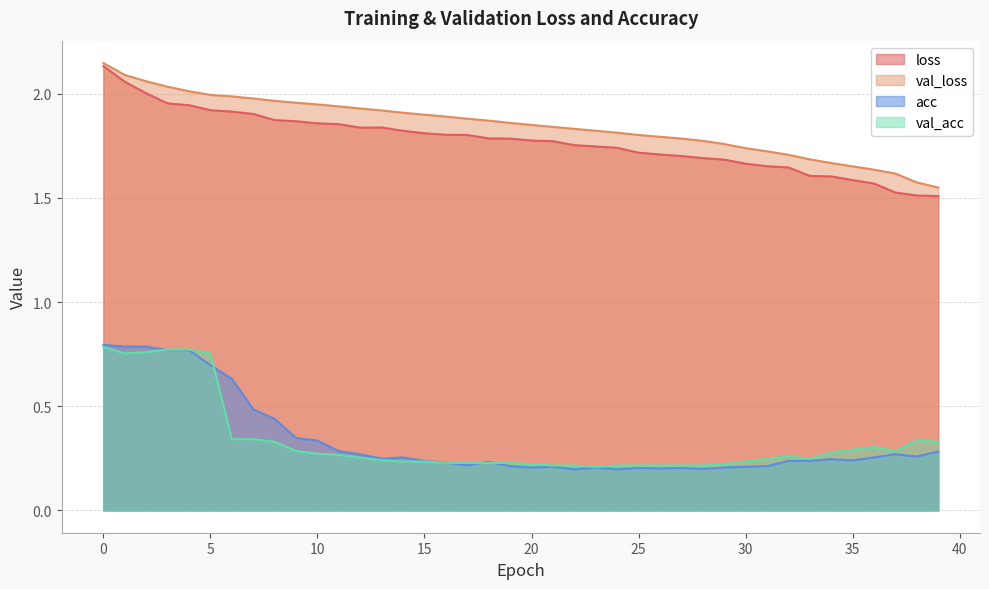

Is the value of acc at 33 greater than the value of val_loss at 26?

No